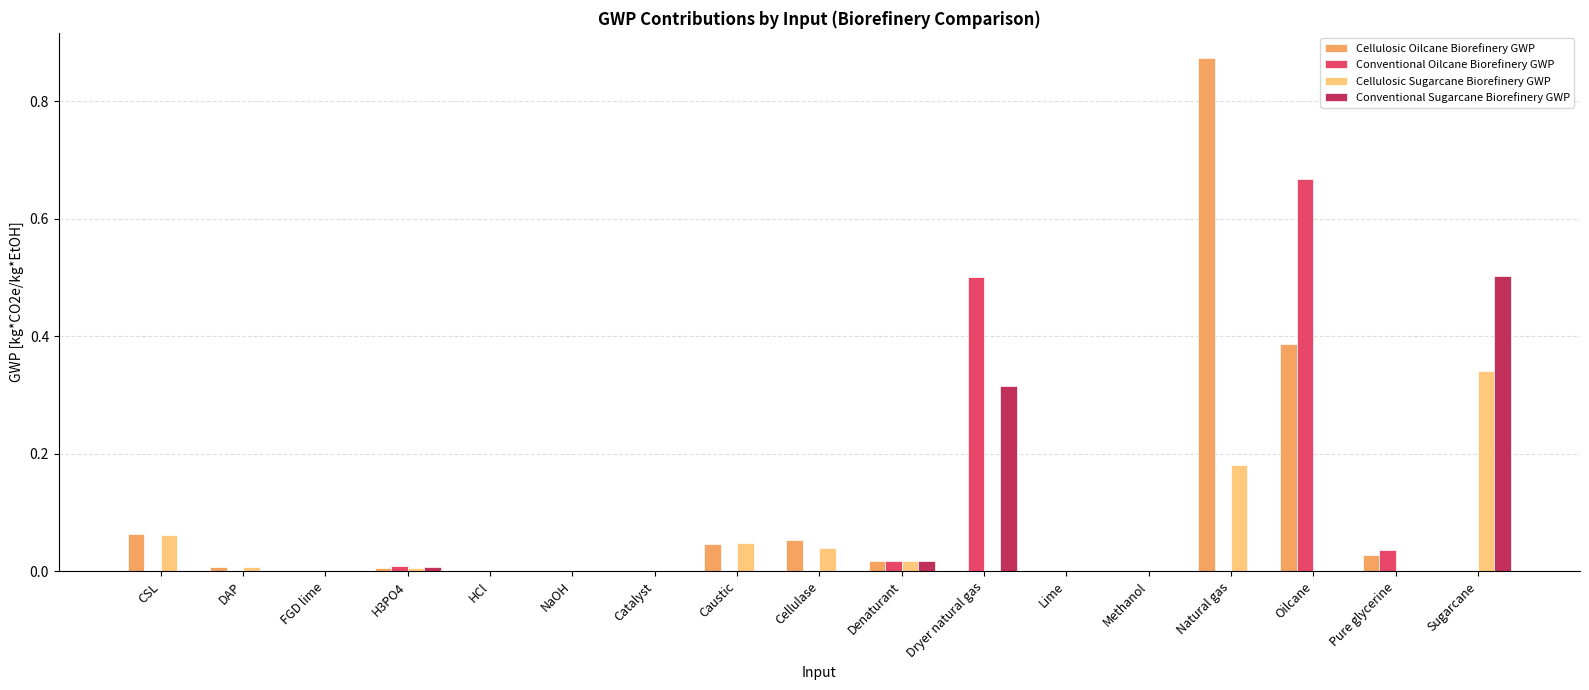

How many groups of bars are there?

17